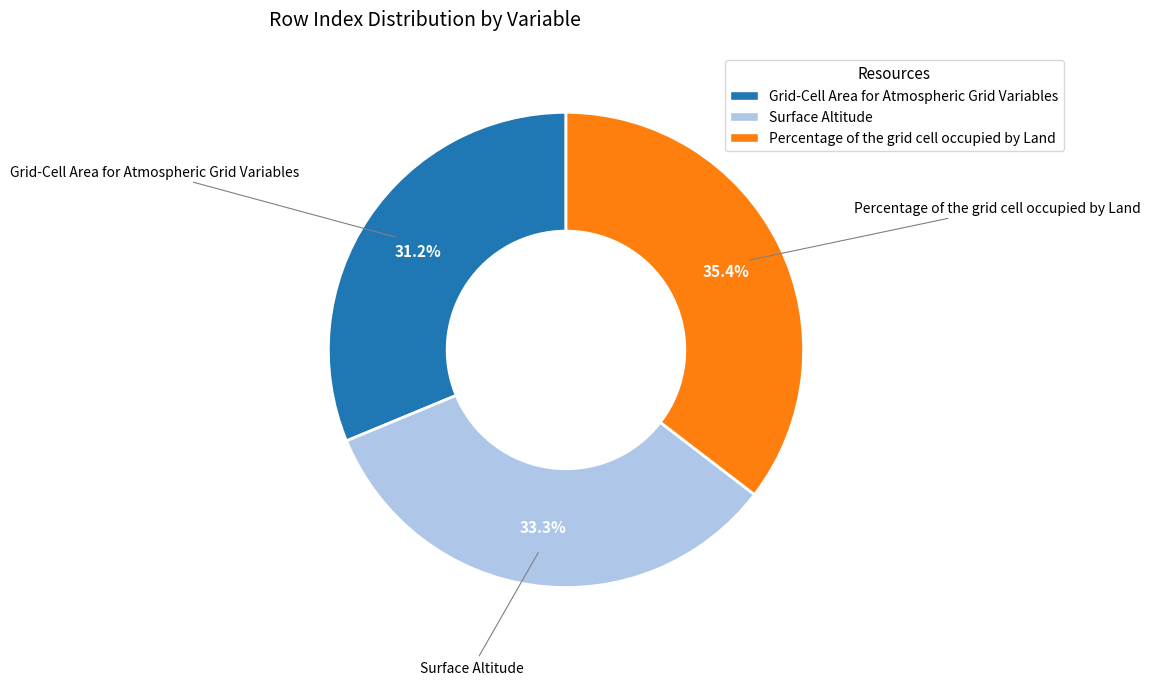

Does any single category account for the majority?

No